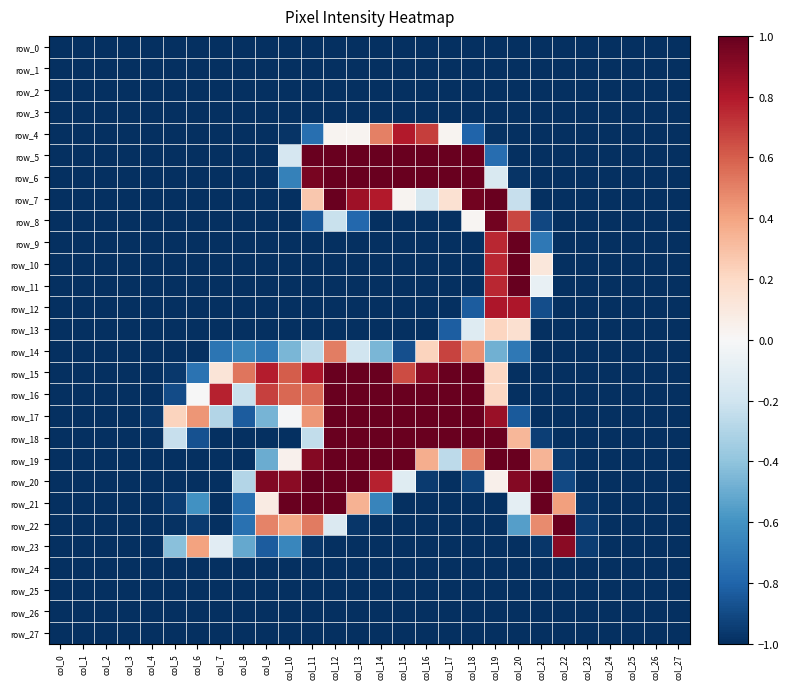

What is the spread (max minus min) of values at col_9?

1.9